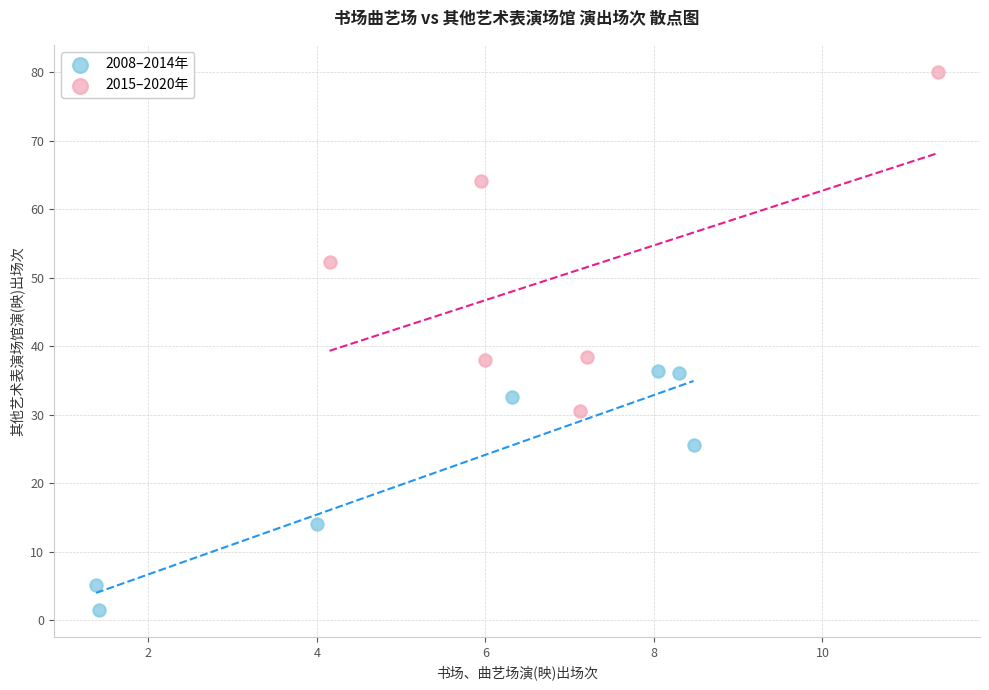

Which series has the largest Y range (max minus min)?

2015–2020年